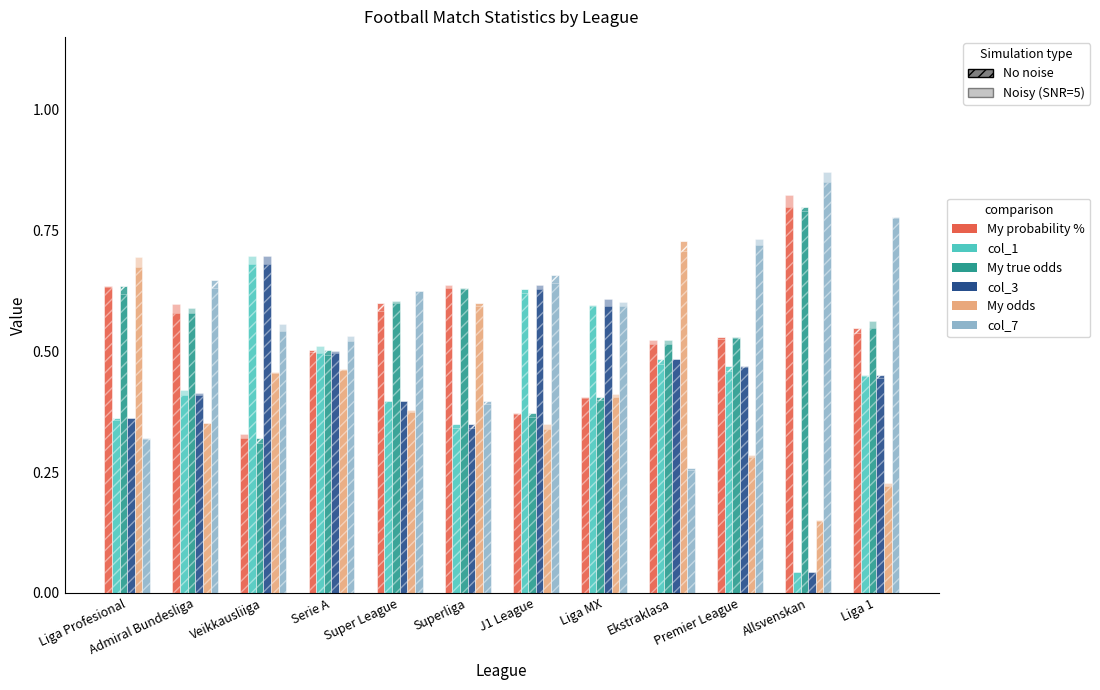

List the labels in order of col_1 value, smallest first.

Allsvenskan, Superliga, Liga Profesional, Super League, Admiral Bundesliga, Liga 1, Premier League, Ekstraklasa, Serie A, Liga MX, J1 League, Veikkausliiga